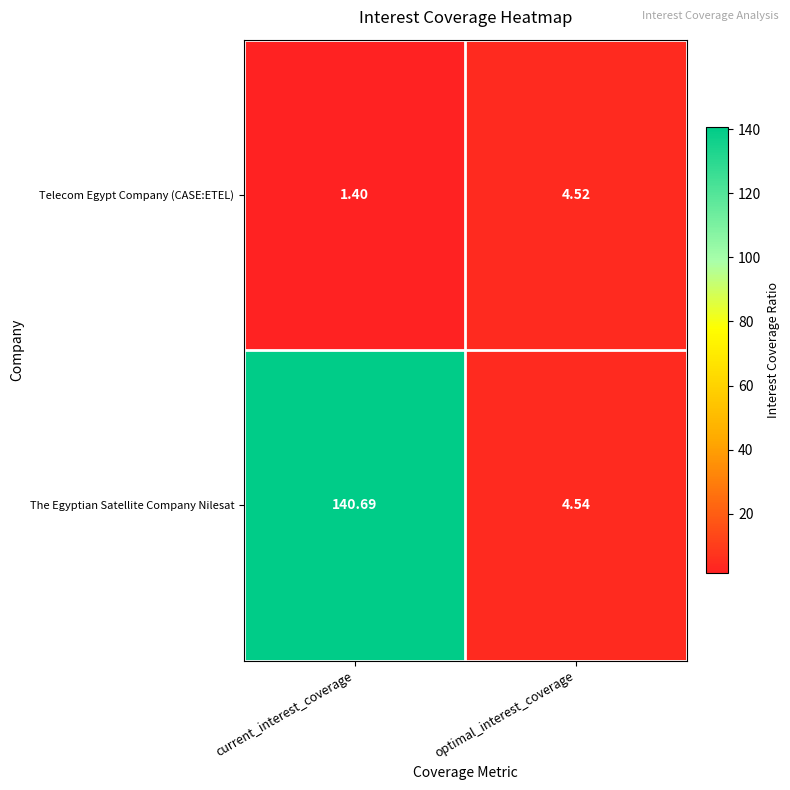

Which series changed the most between current_interest_coverage and optimal_interest_coverage?

The Egyptian Satellite Company Nilesat